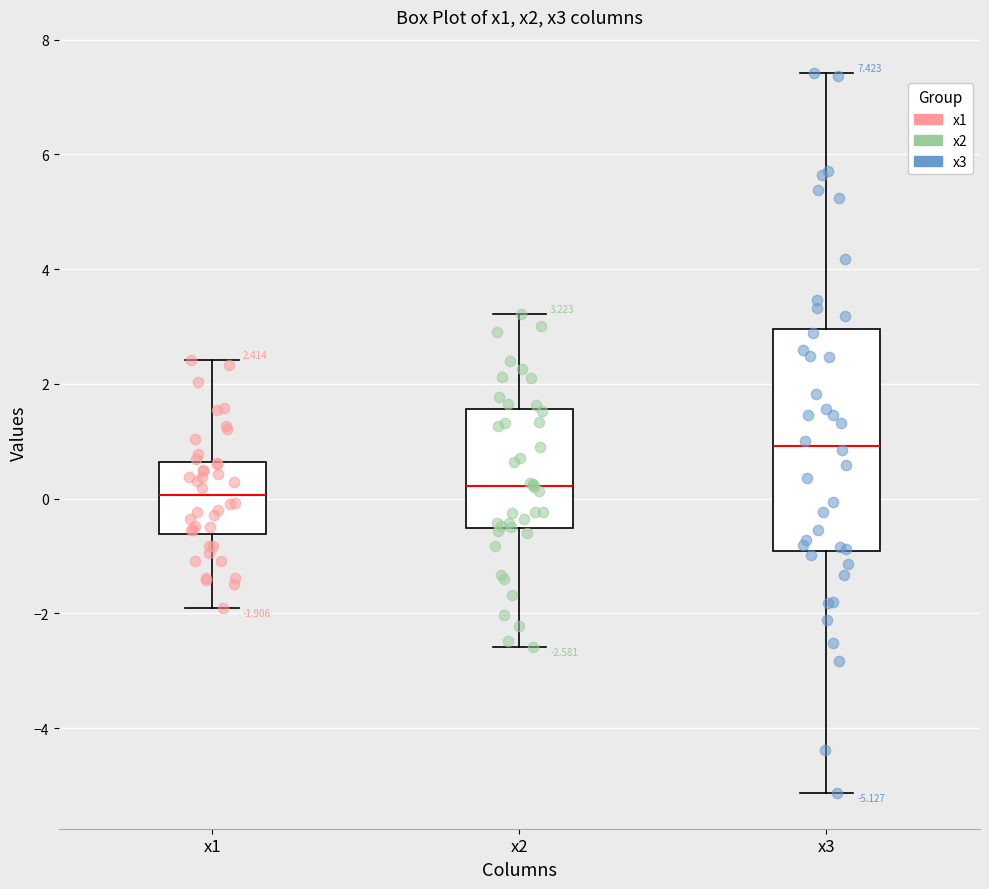

Which box has the highest median line?

x3